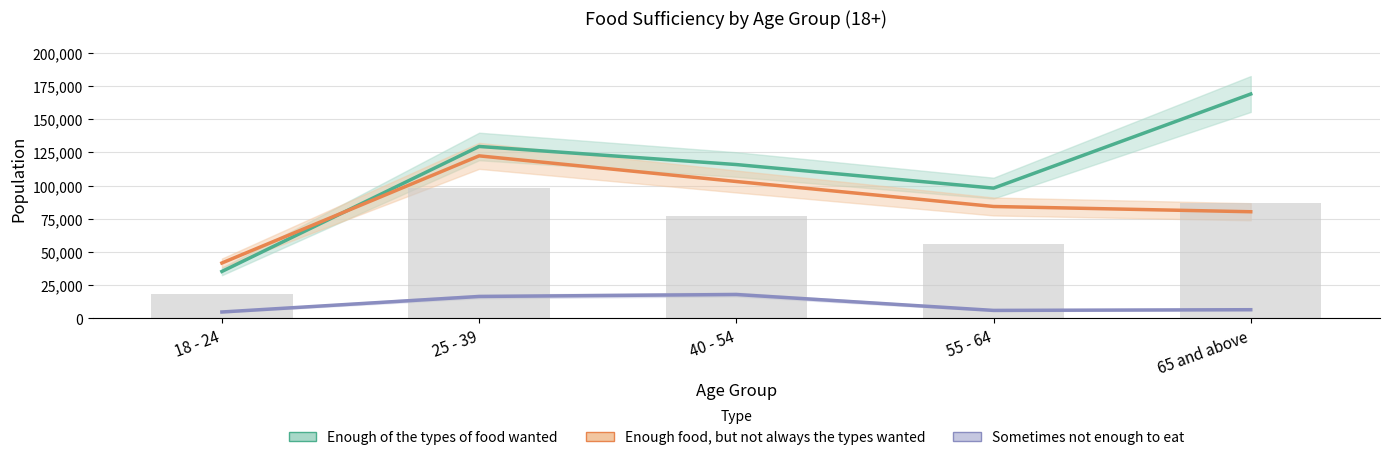

What value does the Enough food, but not always the types wanted series have at 55 - 64?

84292.0